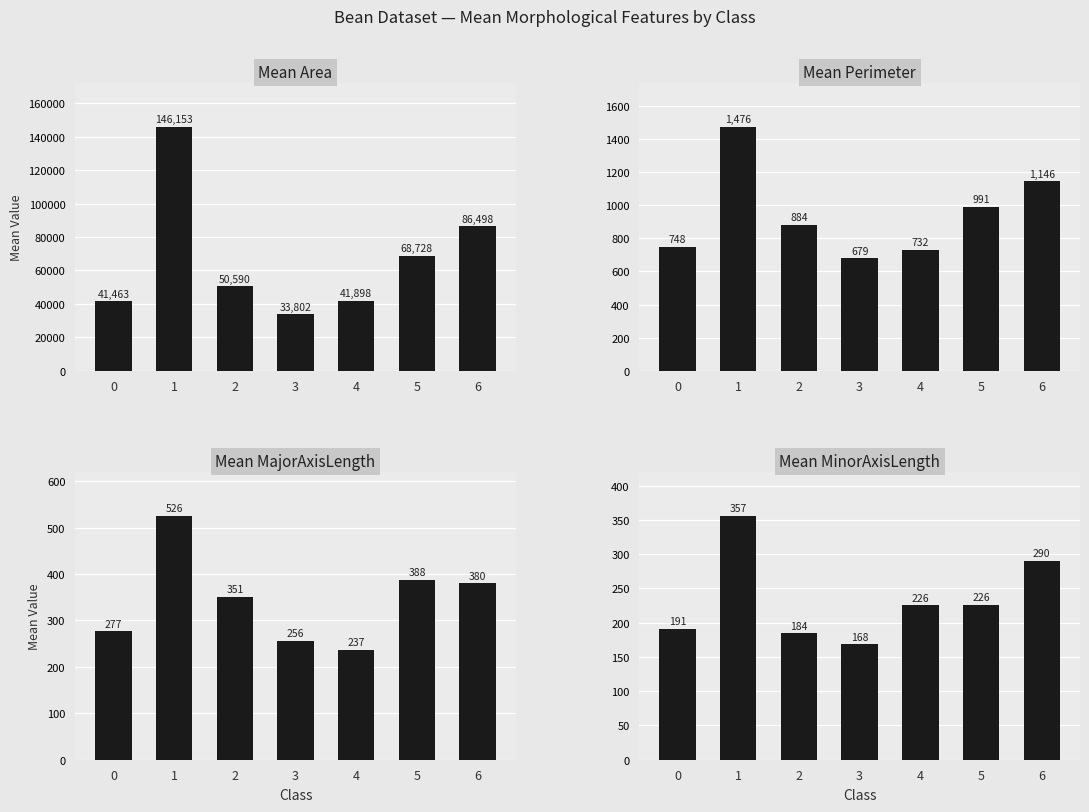

The value of Mean MajorAxisLength at 5 is 387.9. True or false?

True